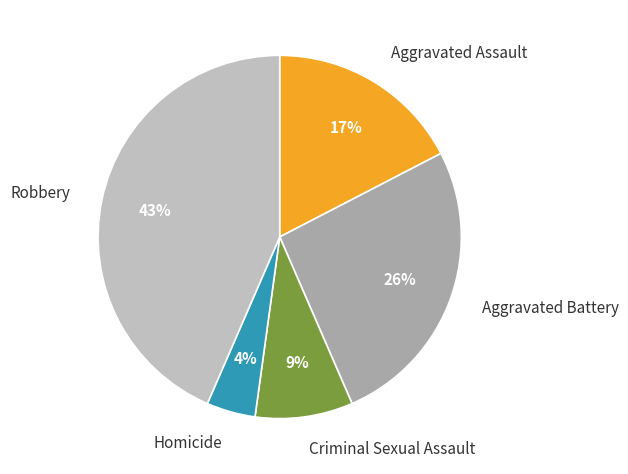

Is the sum of Homicide and Aggravated Battery greater than half?

No